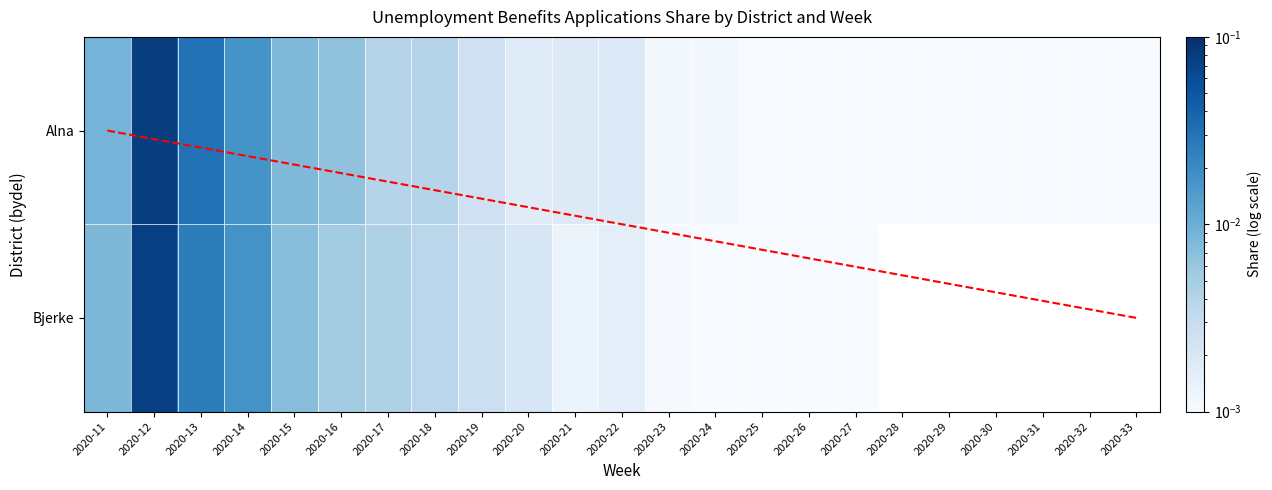

How many categories are shown in the chart?

23